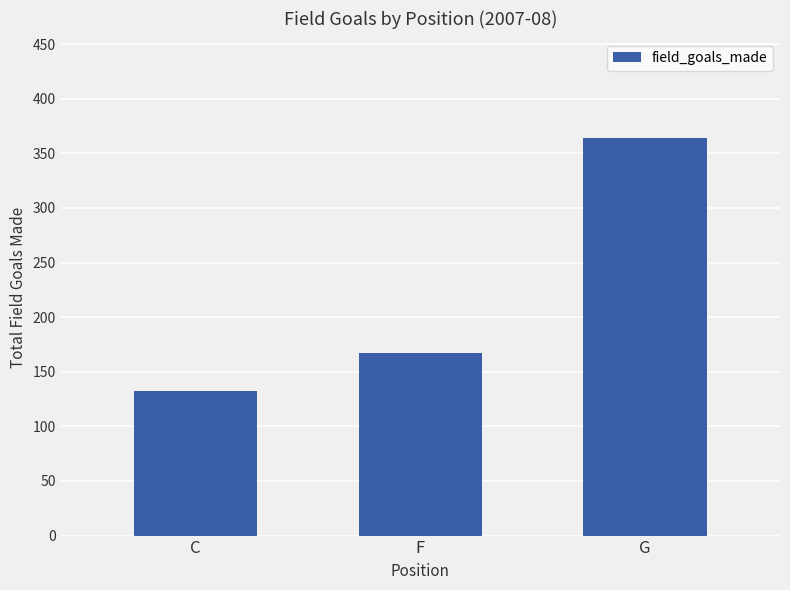

How many values are below 167?

1